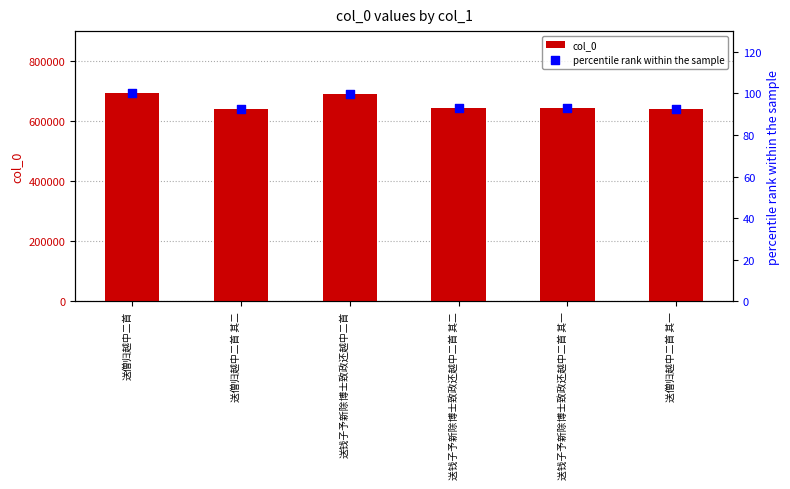

Which series reaches the minimum Y coordinate?

percentile rank within the sample